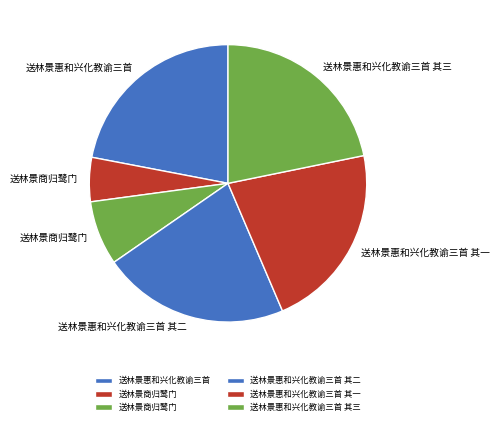

Which category has the smallest portion of the pie?

送林景商归鹭门